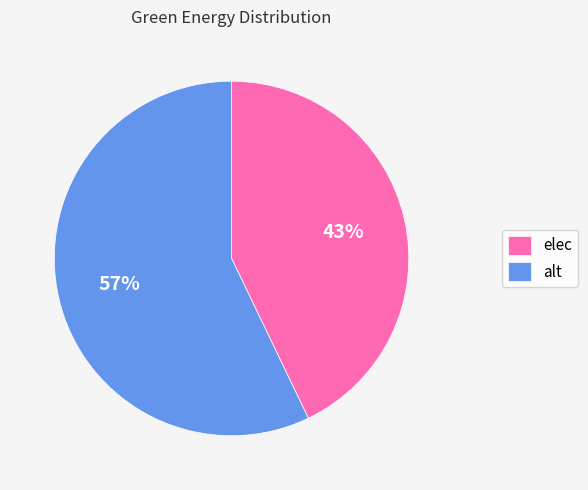

What is the majority slice?

alt